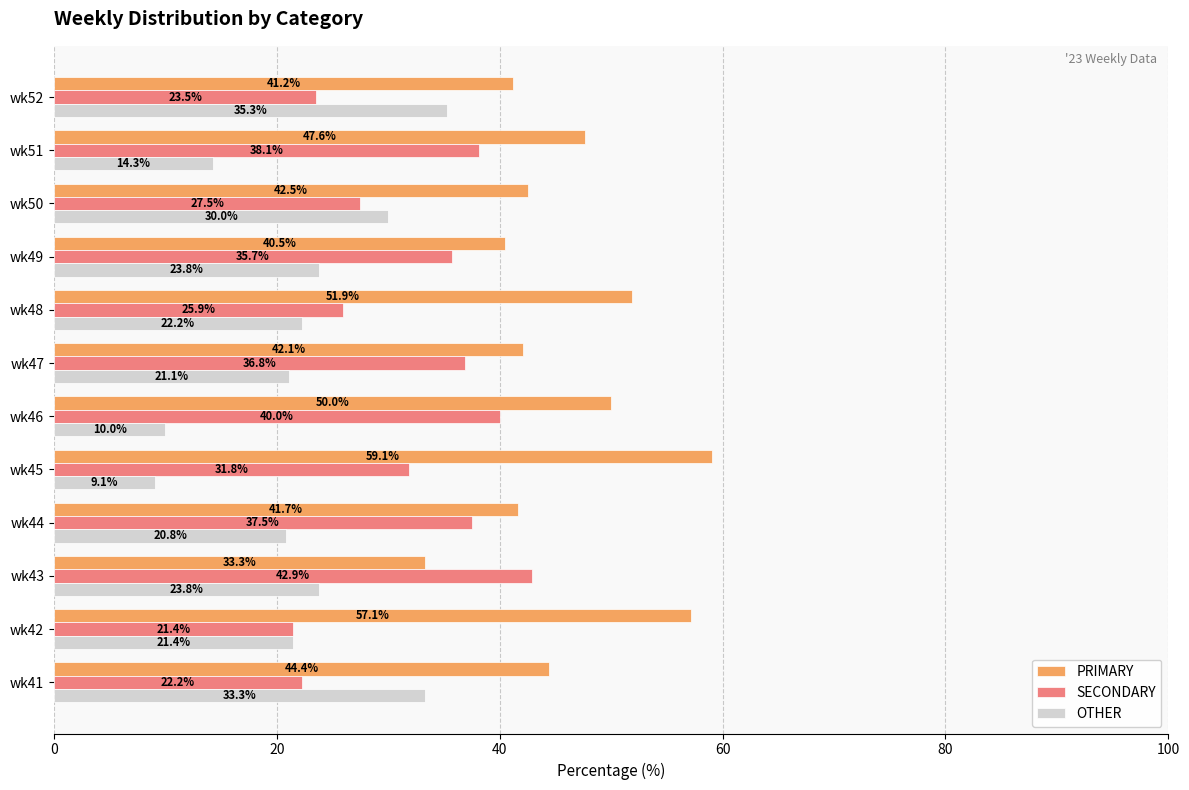

What is the difference between the second highest and second lowest values in the SECONDARY series?

17.8